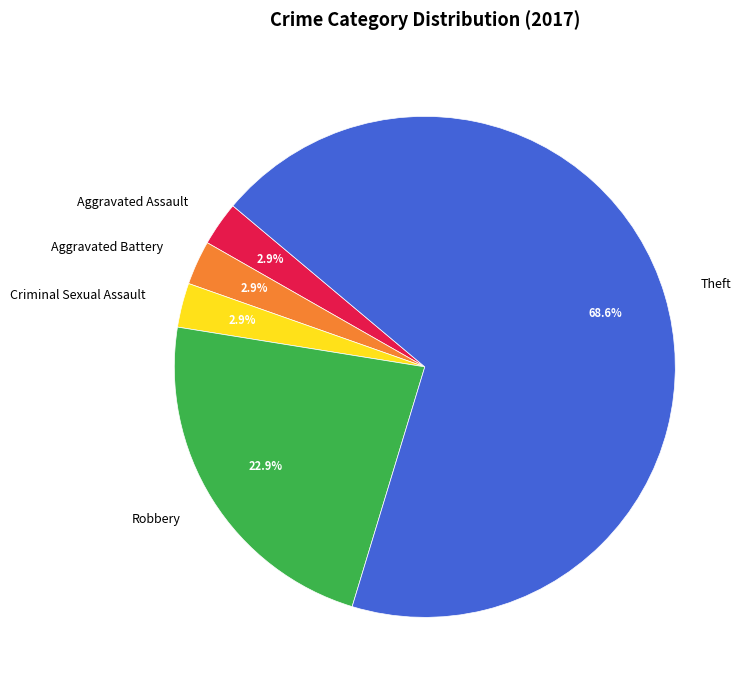

To the nearest percent, what is the combined percentage of Criminal Sexual Assault and Theft?

71%